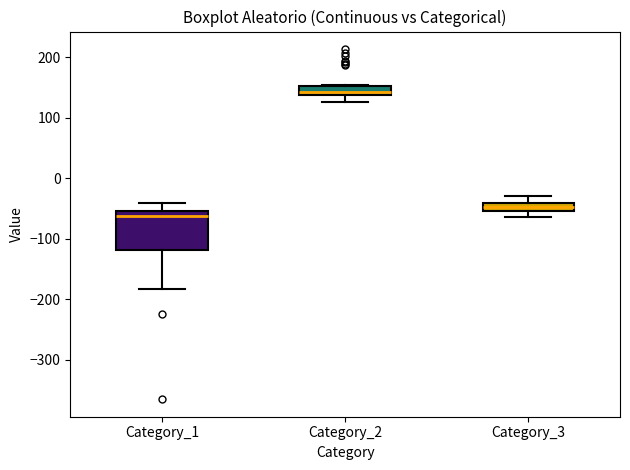

Which box is the tallest, from its lower edge to its upper edge?

Category_1